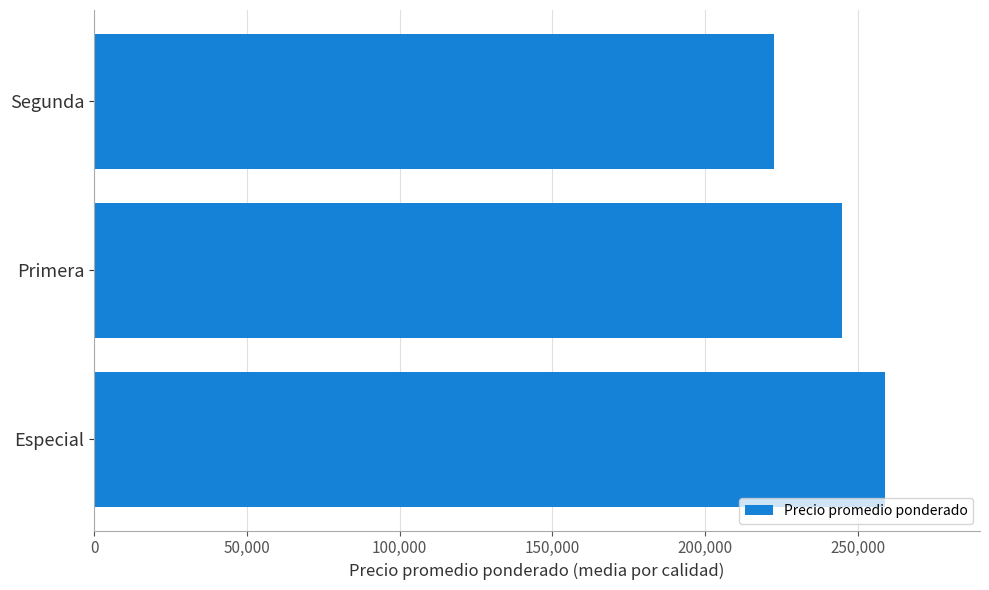

The chart shows a value of 425960 at Especial. True or false?

False